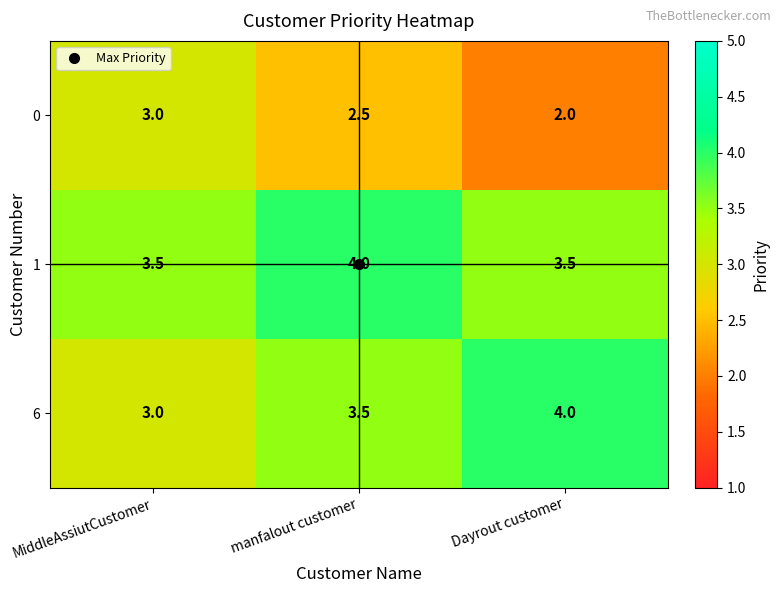

What is the approximate value of 0 at Dayrout customer?

2.0